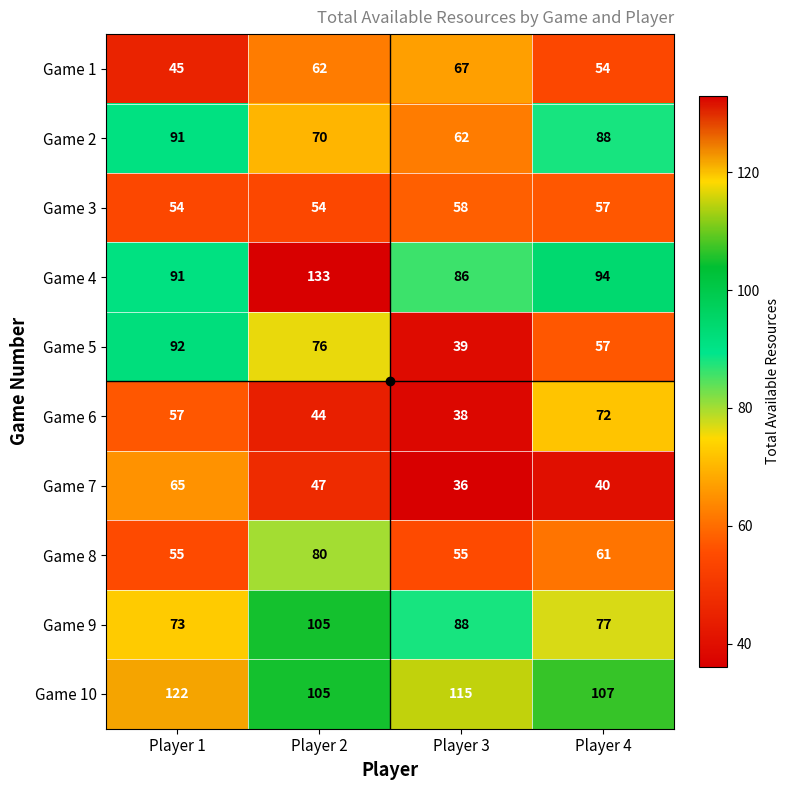

Is it true that Game 3 equals 54 at Player 1?

True